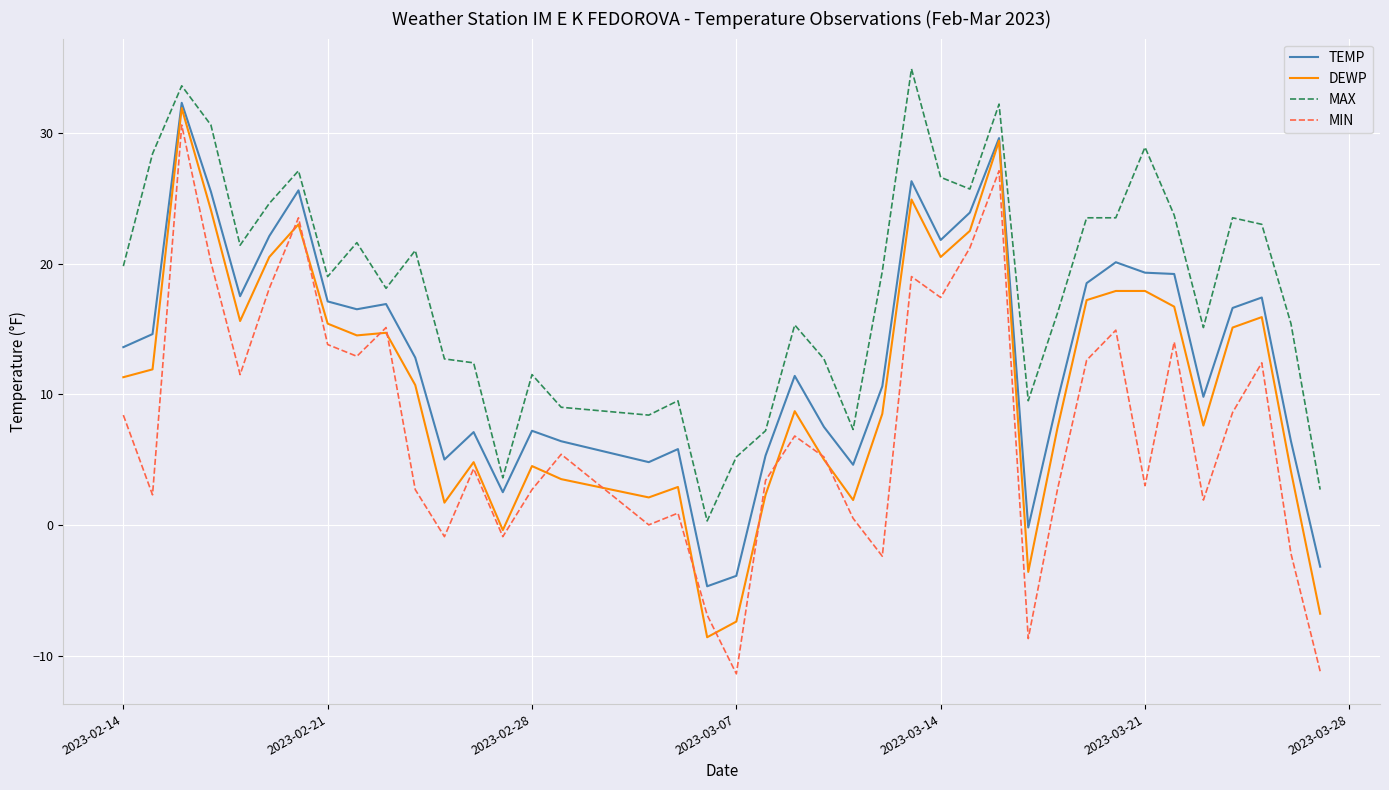

List the series in order of their overall mean, highest first.

MAX, TEMP, DEWP, MIN